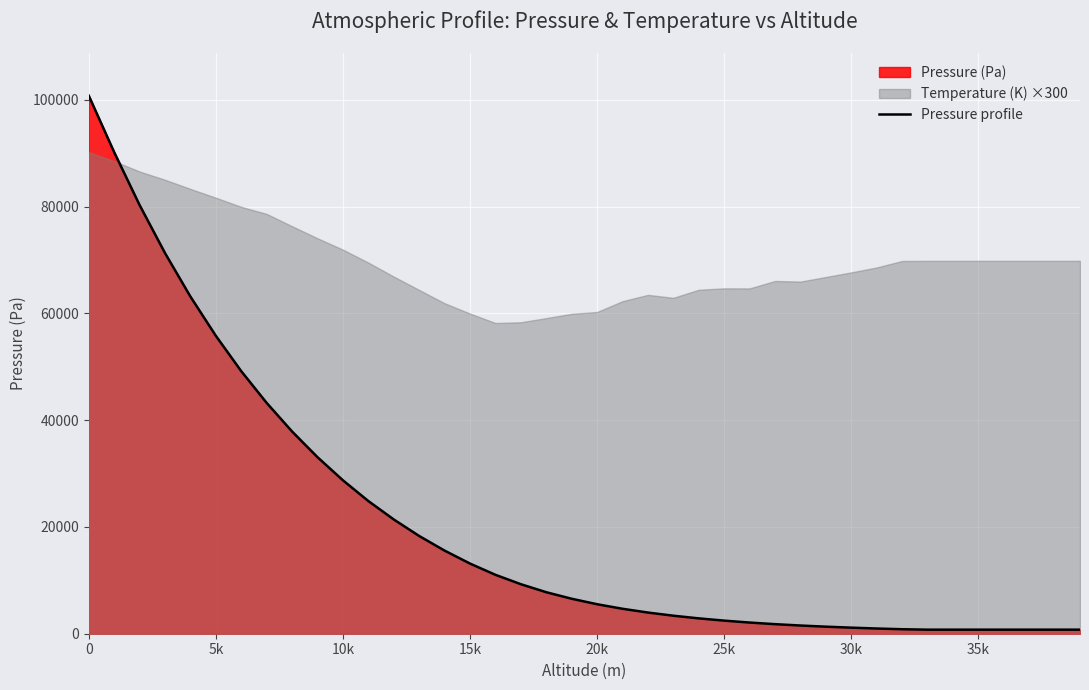

What is the greatest value displayed?

100800.0